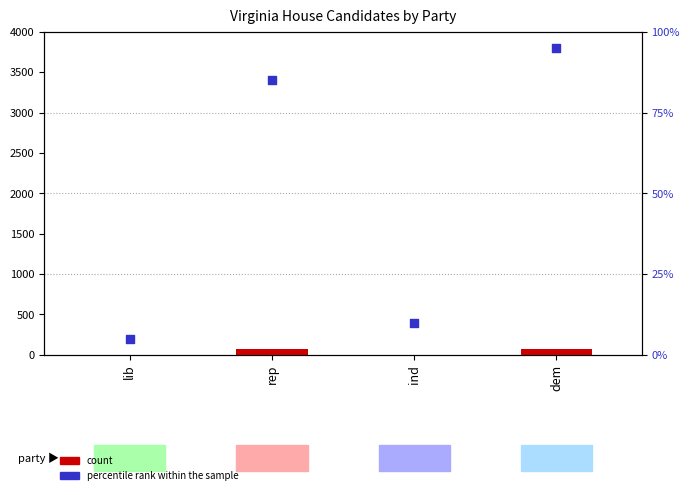

Which series contains the highest Y value?

percentile rank within the sample